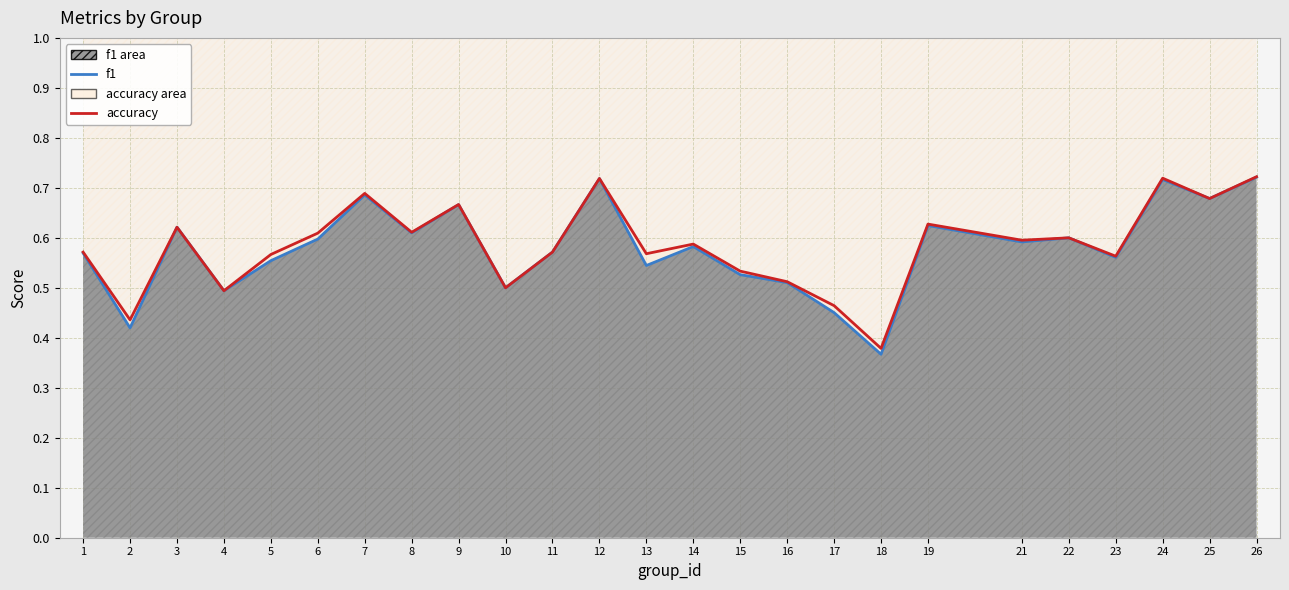

What is the value of the accuracy (line) point at the 17th from the left?

0.5